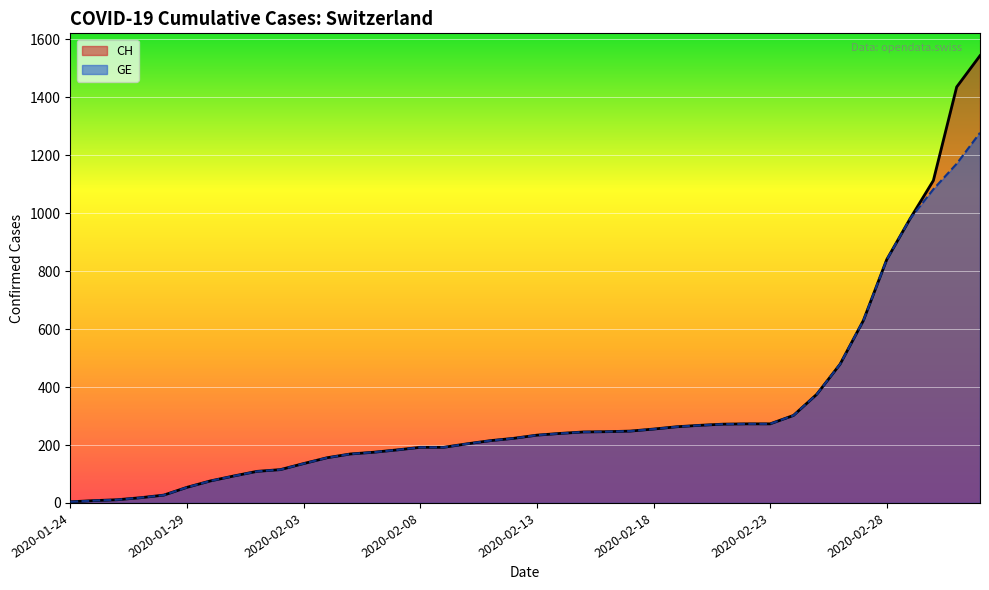

Reading left to right, what are all the values shown in this chart?

CH: 4	8	11	18	27	54	76	93	109	115	136	156	169	175	183	192	192	204	215	223	234	240	245	246	248	255	263	268	272	273	273	302	375	479	630	840	981	1113	1436	1544
GE: 4	8	11	18	27	54	76	93	109	115	136	156	169	175	183	192	192	204	215	223	234	240	245	246	248	255	263	268	272	273	273	302	375	479	630	840	981	1083	1171	1278